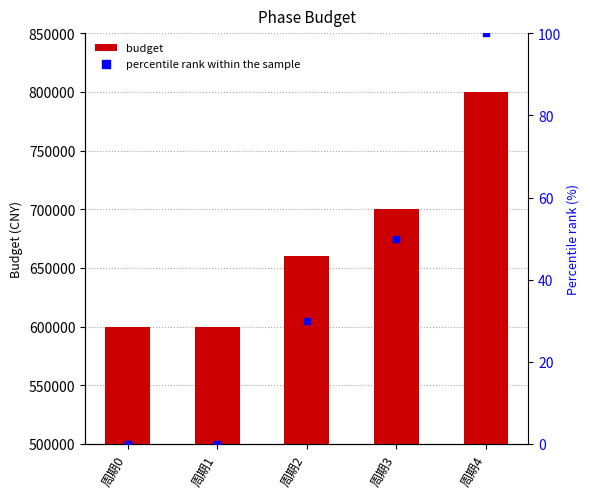

Which series has the largest total across all categories?

budget